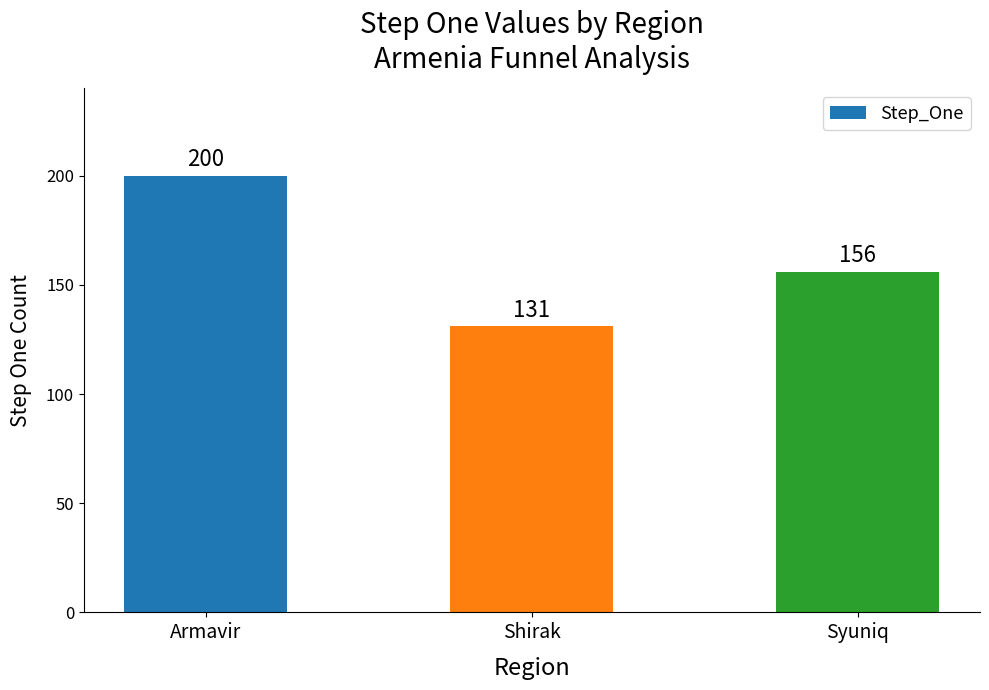

List the labels in order of value, smallest first.

Shirak, Syuniq, Armavir